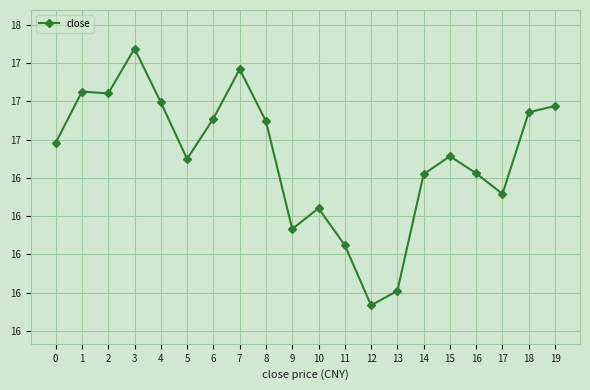

At which category does the chart reach its minimum across all series?

12